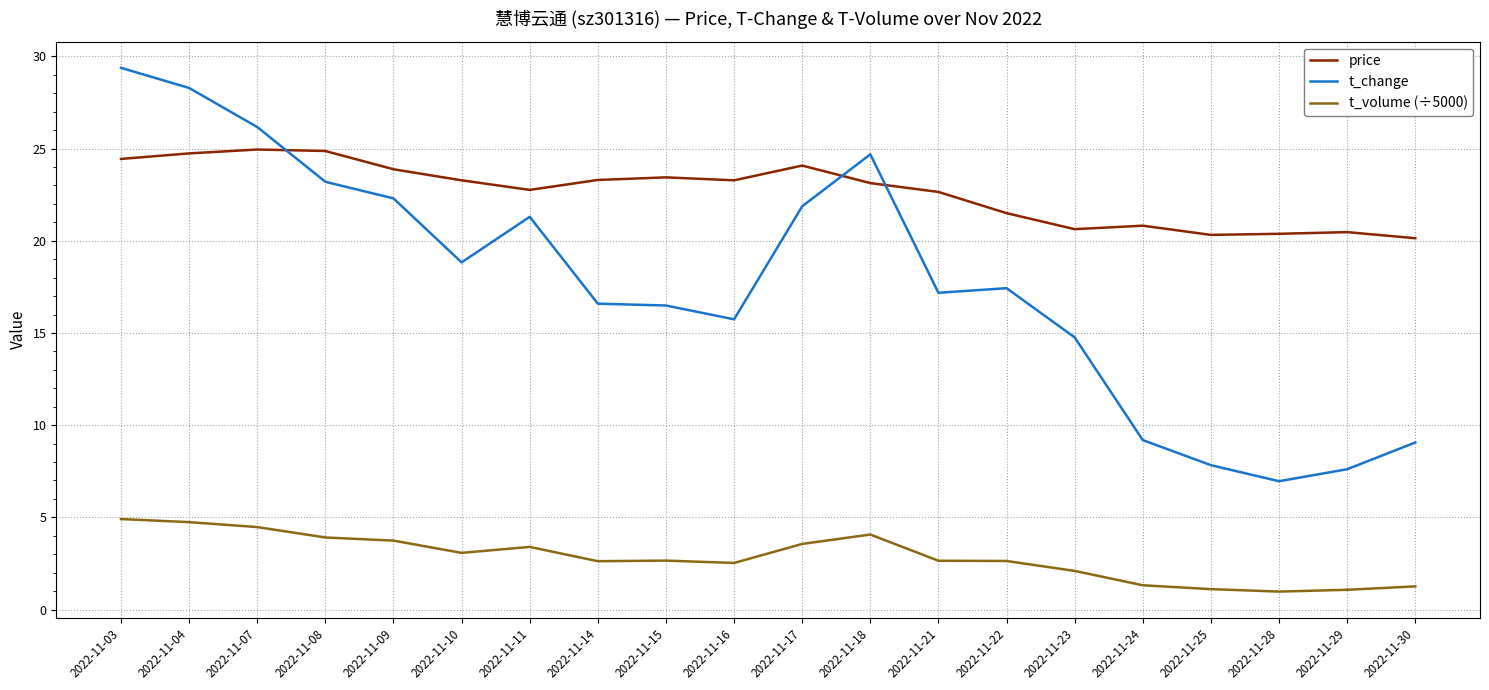

True or false: t_change and price cross at least once.

True